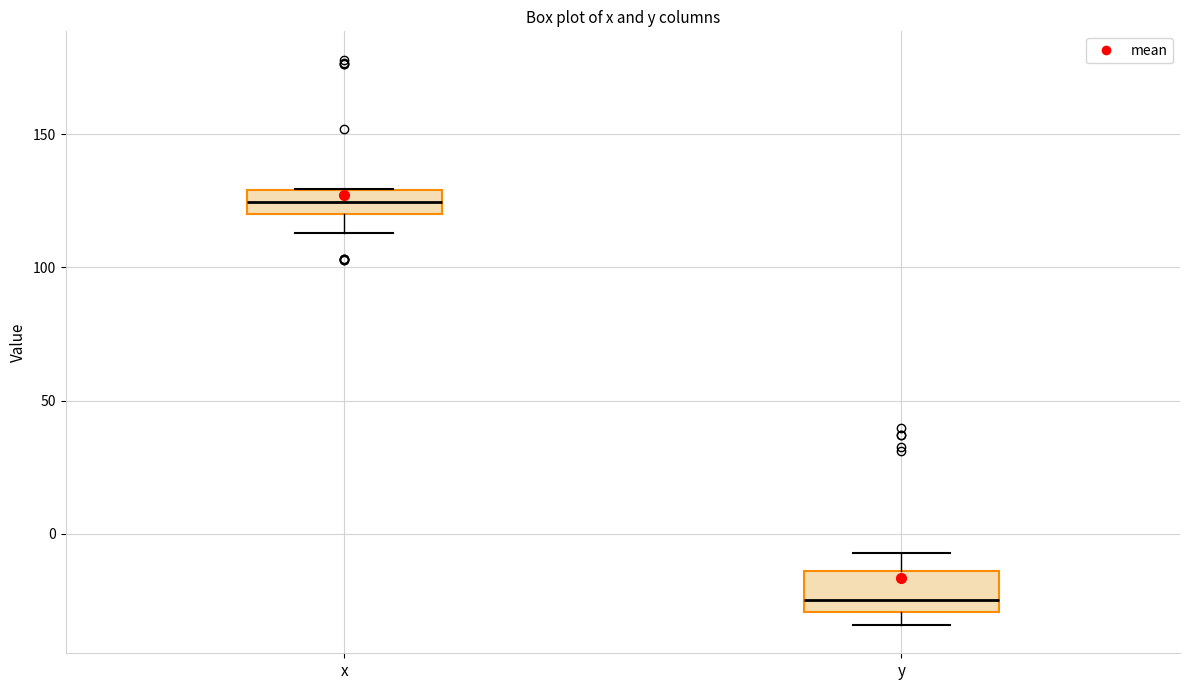

Reading left to right, transcribe this box plot: for each box, give where its median line is, the range the box spans, and where its two whiskers end, as read against the y-axis. The values are not printed on the chart, so give them approximately, as read against the axis.

x: median 125, box 120 to 130, whiskers 115 to 130
y: median -25, box -30 to -15, whiskers -35 to -5